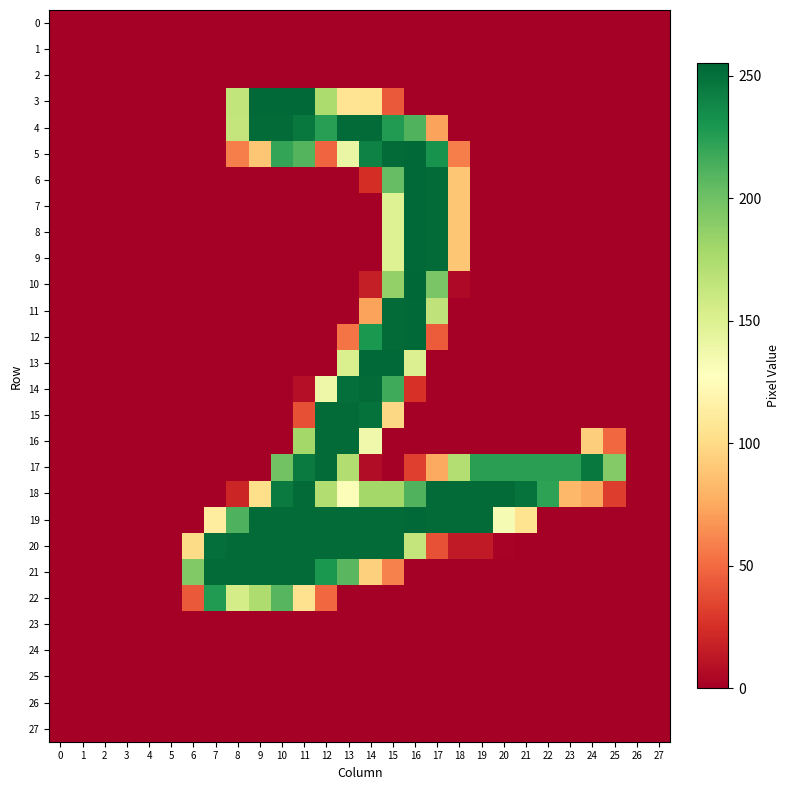

Reading right to left, extract all data points from this chart.

0: 27=0	26=0	25=0	24=0	23=0	22=0	21=0	20=0	19=0	18=0	17=0	16=0	15=0	14=0	13=0	12=0	11=0	10=0	9=0	8=0	7=0	6=0	5=0	4=0	3=0	2=0	1=0	0=0
1: 27=0	26=0	25=0	24=0	23=0	22=0	21=0	20=0	19=0	18=0	17=0	16=0	15=0	14=0	13=0	12=0	11=0	10=0	9=0	8=0	7=0	6=0	5=0	4=0	3=0	2=0	1=0	0=0
2: 27=0	26=0	25=0	24=0	23=0	22=0	21=0	20=0	19=0	18=0	17=0	16=0	15=0	14=0	13=0	12=0	11=0	10=0	9=0	8=0	7=0	6=0	5=0	4=0	3=0	2=0	1=0	0=0
3: 27=0	26=0	25=0	24=0	23=0	22=0	21=0	20=0	19=0	18=0	17=0	16=0	15=43	14=105	13=106	12=175	11=254	10=254	9=254	8=165	7=0	6=0	5=0	4=0	3=0	2=0	1=0	0=0
4: 27=0	26=0	25=0	24=0	23=0	22=0	21=0	20=0	19=0	18=0	17=72	16=211	15=227	14=253	13=253	12=225	11=246	10=253	9=253	8=164	7=0	6=0	5=0	4=0	3=0	2=0	1=0	0=0
5: 27=0	26=0	25=0	24=0	23=0	22=0	21=0	20=0	19=0	18=58	17=232	16=254	15=253	14=241	13=141	12=48	11=210	10=221	9=89	8=58	7=0	6=0	5=0	4=0	3=0	2=0	1=0	0=0
6: 27=0	26=0	25=0	24=0	23=0	22=0	21=0	20=0	19=0	18=89	17=253	16=254	15=204	14=24	13=0	12=0	11=0	10=0	9=0	8=0	7=0	6=0	5=0	4=0	3=0	2=0	1=0	0=0
7: 27=0	26=0	25=0	24=0	23=0	22=0	21=0	20=0	19=0	18=89	17=253	16=254	15=149	14=0	13=0	12=0	11=0	10=0	9=0	8=0	7=0	6=0	5=0	4=0	3=0	2=0	1=0	0=0
8: 27=0	26=0	25=0	24=0	23=0	22=0	21=0	20=0	19=0	18=89	17=253	16=254	15=149	14=0	13=0	12=0	11=0	10=0	9=0	8=0	7=0	6=0	5=0	4=0	3=0	2=0	1=0	0=0
9: 27=0	26=0	25=0	24=0	23=0	22=0	21=0	20=0	19=0	18=89	17=253	16=254	15=149	14=0	13=0	12=0	11=0	10=0	9=0	8=0	7=0	6=0	5=0	4=0	3=0	2=0	1=0	0=0
10: 27=0	26=0	25=0	24=0	23=0	22=0	21=0	20=0	19=0	18=5	17=196	16=255	15=186	14=16	13=0	12=0	11=0	10=0	9=0	8=0	7=0	6=0	5=0	4=0	3=0	2=0	1=0	0=0
11: 27=0	26=0	25=0	24=0	23=0	22=0	21=0	20=0	19=0	18=0	17=166	16=254	15=253	14=72	13=0	12=0	11=0	10=0	9=0	8=0	7=0	6=0	5=0	4=0	3=0	2=0	1=0	0=0
12: 27=0	26=0	25=0	24=0	23=0	22=0	21=0	20=0	19=0	18=0	17=44	16=254	15=253	14=229	13=54	12=0	11=0	10=0	9=0	8=0	7=0	6=0	5=0	4=0	3=0	2=0	1=0	0=0
13: 27=0	26=0	25=0	24=0	23=0	22=0	21=0	20=0	19=0	18=0	17=0	16=150	15=254	14=254	13=152	12=0	11=0	10=0	9=0	8=0	7=0	6=0	5=0	4=0	3=0	2=0	1=0	0=0
14: 27=0	26=0	25=0	24=0	23=0	22=0	21=0	20=0	19=0	18=0	17=0	16=26	15=217	14=253	13=251	12=139	11=8	10=0	9=0	8=0	7=0	6=0	5=0	4=0	3=0	2=0	1=0	0=0
15: 27=0	26=0	25=0	24=0	23=0	22=0	21=0	20=0	19=0	18=0	17=0	16=0	15=98	14=250	13=253	12=253	11=39	10=0	9=0	8=0	7=0	6=0	5=0	4=0	3=0	2=0	1=0	0=0
16: 27=0	26=0	25=49	24=93	23=0	22=0	21=0	20=0	19=0	18=0	17=0	16=0	15=0	14=137	13=253	12=253	11=179	10=0	9=0	8=0	7=0	6=0	5=0	4=0	3=0	2=0	1=0	0=0
17: 27=0	26=0	25=192	24=246	23=224	22=224	21=224	20=224	19=224	18=172	17=75	16=32	15=0	14=7	13=173	12=253	11=245	10=199	9=0	8=0	7=0	6=0	5=0	4=0	3=0	2=0	1=0	0=0
18: 27=0	26=0	25=31	24=74	23=82	22=223	21=249	20=253	19=253	18=253	17=253	16=211	15=179	14=179	13=130	12=173	11=253	10=245	9=102	8=20	7=0	6=0	5=0	4=0	3=0	2=0	1=0	0=0
19: 27=0	26=0	25=0	24=0	23=0	22=0	21=105	20=133	19=253	18=253	17=253	16=254	15=253	14=253	13=253	12=253	11=253	10=253	9=253	8=212	7=112	6=0	5=0	4=0	3=0	2=0	1=0	0=0
20: 27=0	26=0	25=0	24=0	23=0	22=0	21=0	20=2	19=14	18=14	17=40	16=164	15=253	14=253	13=253	12=253	11=253	10=253	9=253	8=253	7=251	6=100	5=0	4=0	3=0	2=0	1=0	0=0
21: 27=0	26=0	25=0	24=0	23=0	22=0	21=0	20=0	19=0	18=0	17=0	16=0	15=59	14=94	13=208	12=229	11=253	10=253	9=253	8=253	7=253	6=193	5=0	4=0	3=0	2=0	1=0	0=0
22: 27=0	26=0	25=0	24=0	23=0	22=0	21=0	20=0	19=0	18=0	17=0	16=0	15=0	14=0	13=0	12=49	11=104	10=209	9=174	8=155	7=227	6=43	5=0	4=0	3=0	2=0	1=0	0=0
23: 27=0	26=0	25=0	24=0	23=0	22=0	21=0	20=0	19=0	18=0	17=0	16=0	15=0	14=0	13=0	12=0	11=0	10=0	9=0	8=0	7=0	6=0	5=0	4=0	3=0	2=0	1=0	0=0
24: 27=0	26=0	25=0	24=0	23=0	22=0	21=0	20=0	19=0	18=0	17=0	16=0	15=0	14=0	13=0	12=0	11=0	10=0	9=0	8=0	7=0	6=0	5=0	4=0	3=0	2=0	1=0	0=0
25: 27=0	26=0	25=0	24=0	23=0	22=0	21=0	20=0	19=0	18=0	17=0	16=0	15=0	14=0	13=0	12=0	11=0	10=0	9=0	8=0	7=0	6=0	5=0	4=0	3=0	2=0	1=0	0=0
26: 27=0	26=0	25=0	24=0	23=0	22=0	21=0	20=0	19=0	18=0	17=0	16=0	15=0	14=0	13=0	12=0	11=0	10=0	9=0	8=0	7=0	6=0	5=0	4=0	3=0	2=0	1=0	0=0
27: 27=0	26=0	25=0	24=0	23=0	22=0	21=0	20=0	19=0	18=0	17=0	16=0	15=0	14=0	13=0	12=0	11=0	10=0	9=0	8=0	7=0	6=0	5=0	4=0	3=0	2=0	1=0	0=0